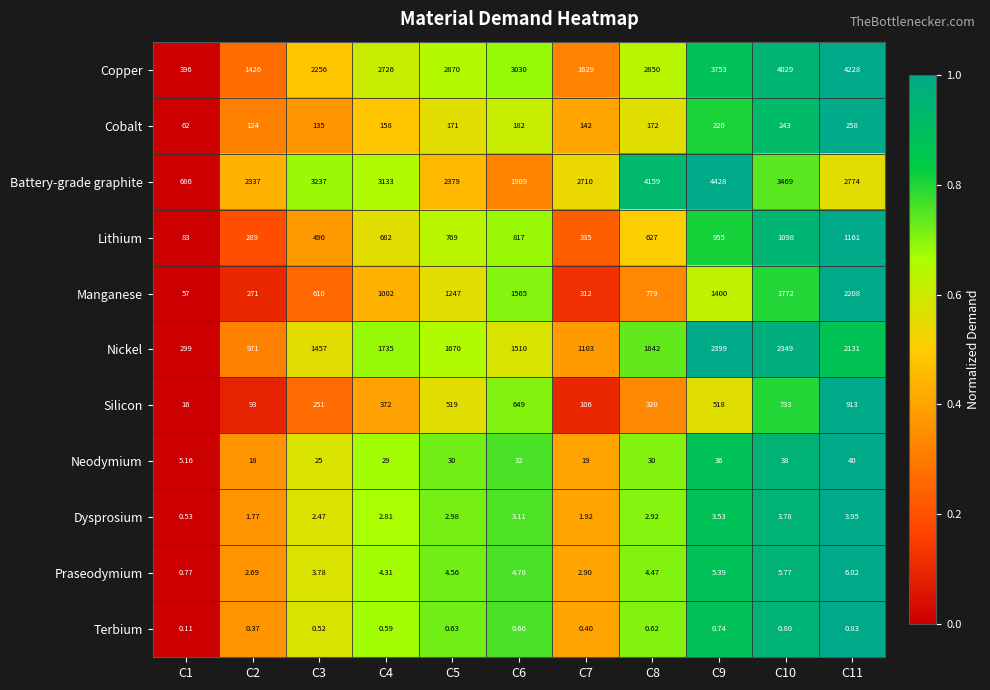

Which series changed the most between C3 and C10?

Copper